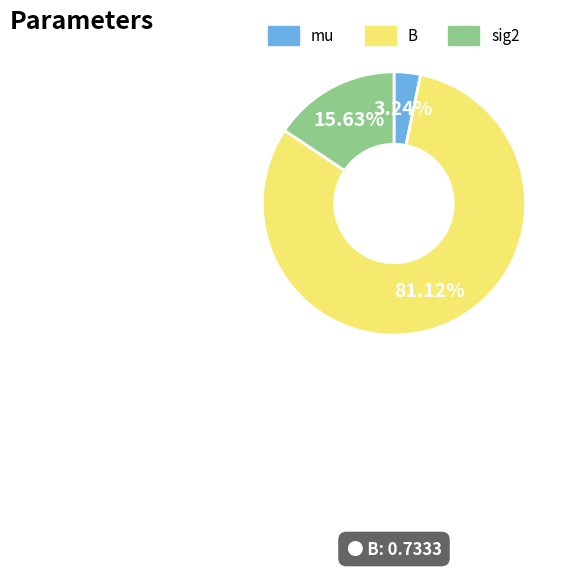

What is the smallest slice in the pie chart?

mu